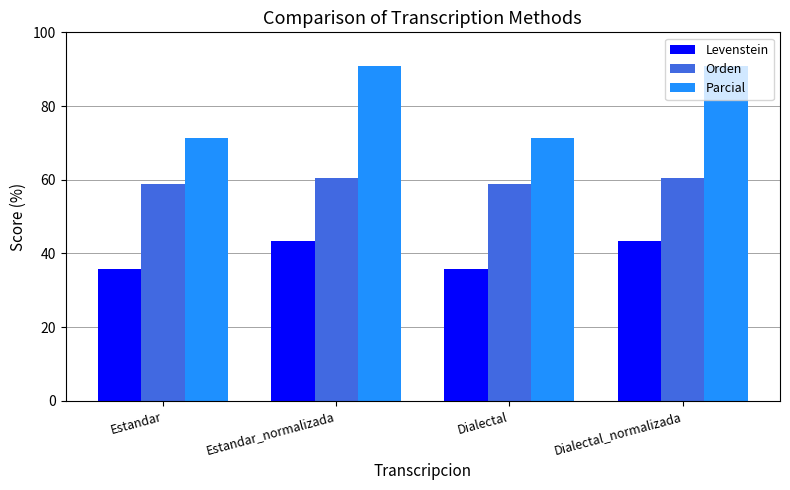

At Estandar_normalizada, list the series in order from smallest to largest.

Levenstein, Orden, Parcial